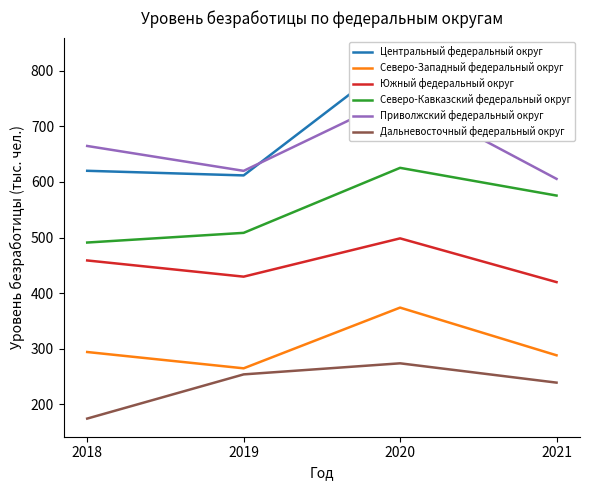

Where is the first local minimum for Приволжский федеральный округ?

2019